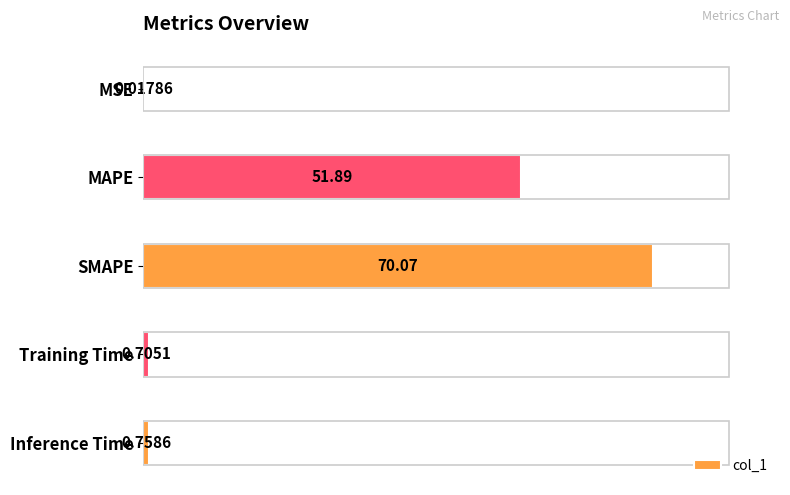

At which label is the value closest to 35?

MAPE